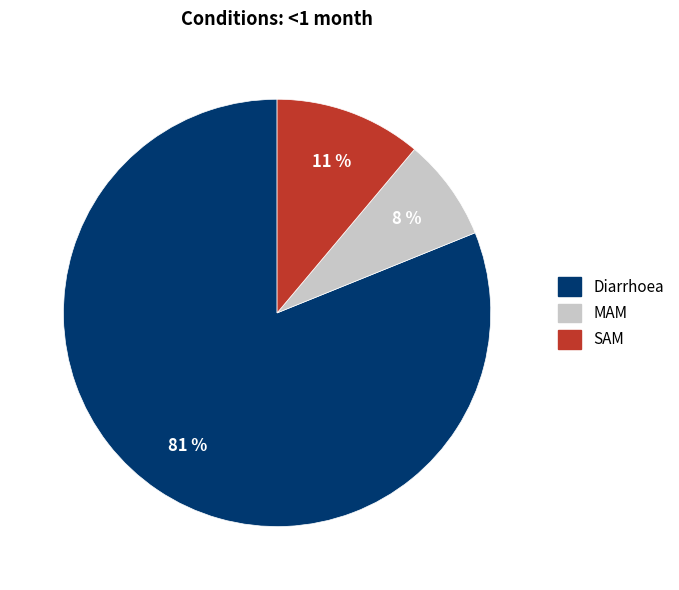

Is it true that Diarrhoea is 75% of the pie?

False